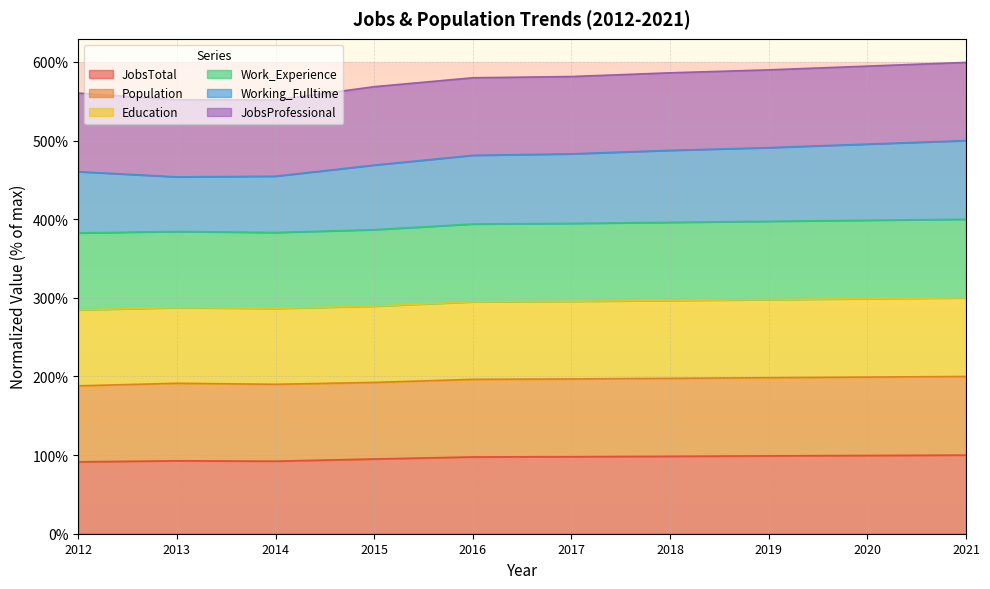

Which series has the largest range (max minus min)?

Working_Fulltime